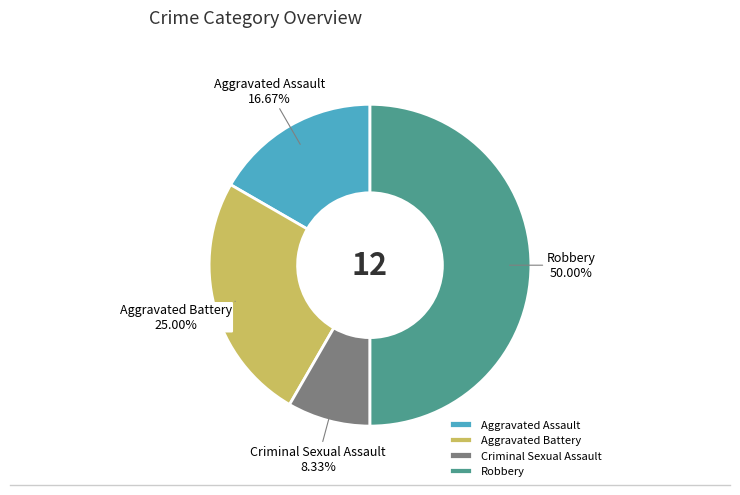

Rank the categories by value from highest to lowest.

Robbery, Aggravated Battery, Aggravated Assault, Criminal Sexual Assault